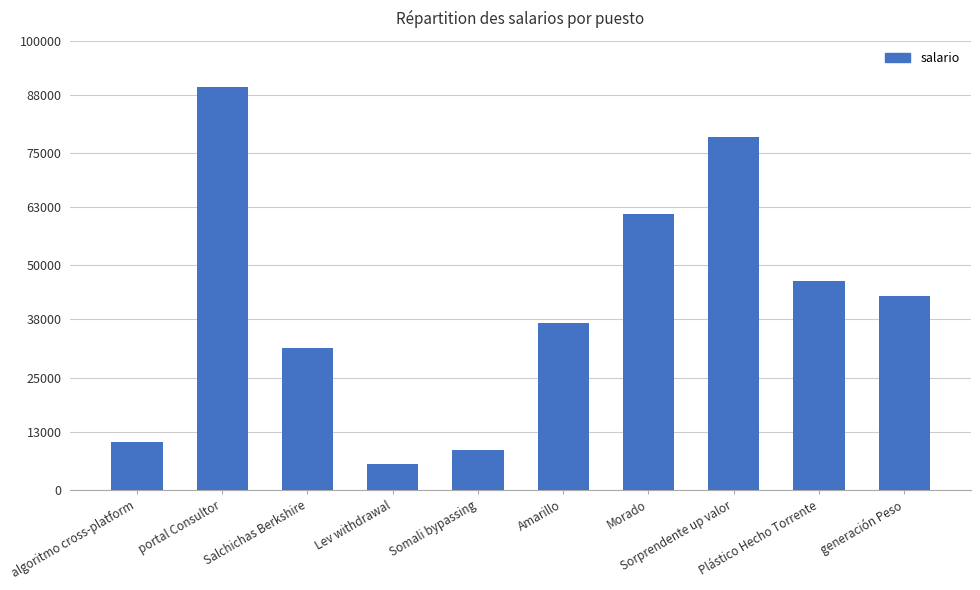

List the labels in order of value, smallest first.

Lev withdrawal, Somali bypassing, algoritmo cross-platform, Salchichas Berkshire, Amarillo, generación Peso, Plástico Hecho Torrente, Morado, Sorprendente up valor, portal Consultor